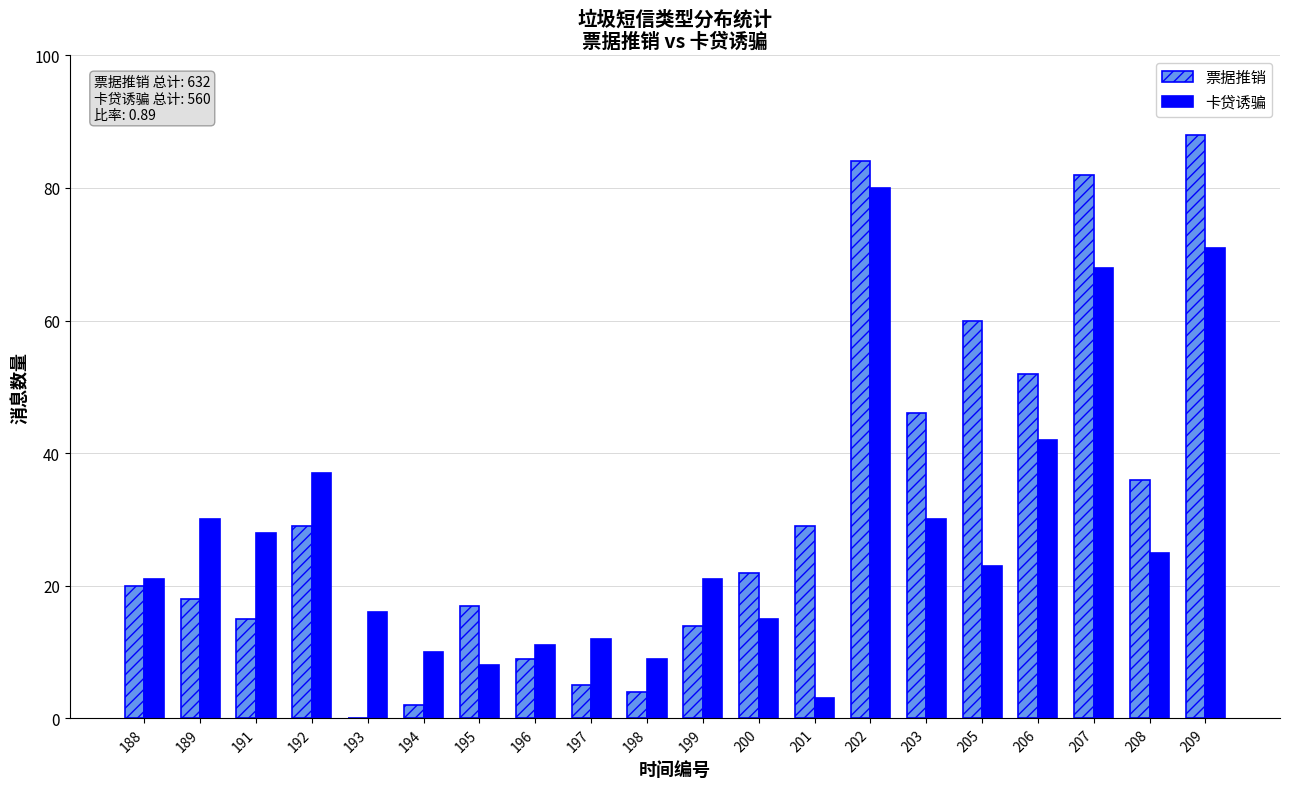

Which series has the largest total across all categories?

票据推销